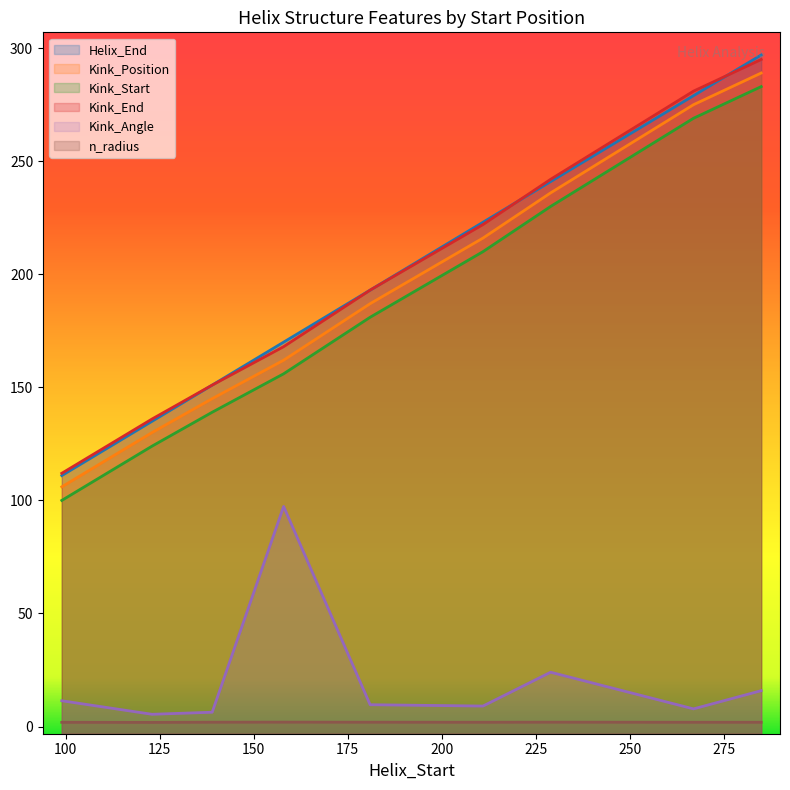

True or false: Helix_End and Kink_Angle intersect in this chart.

False